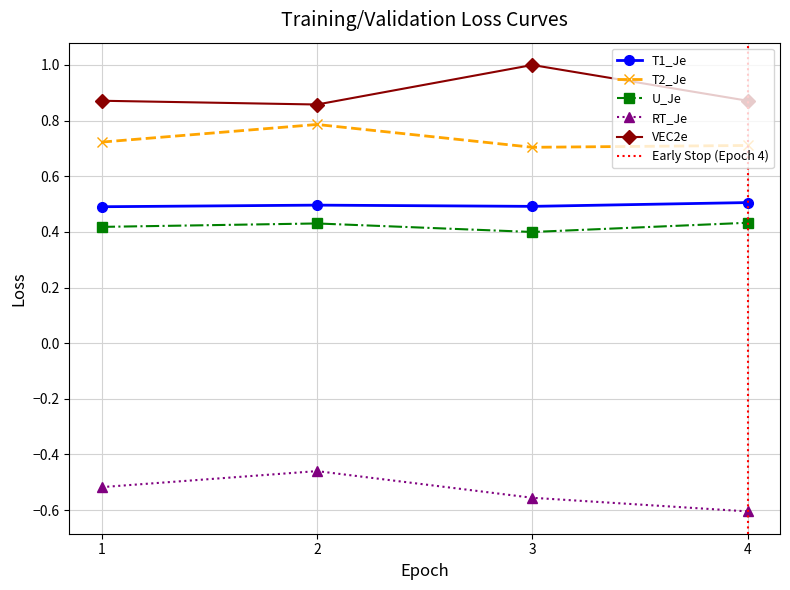

True or false: RT_Je and T1_Je cross at least once.

False